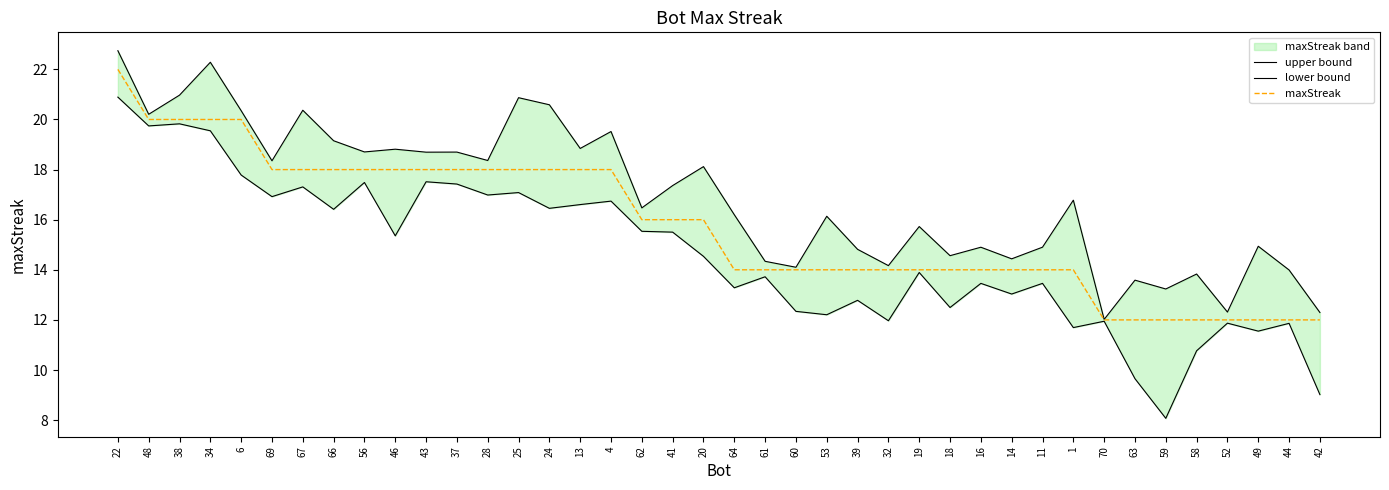

Does the chart display data point markers on the line(s)?

No